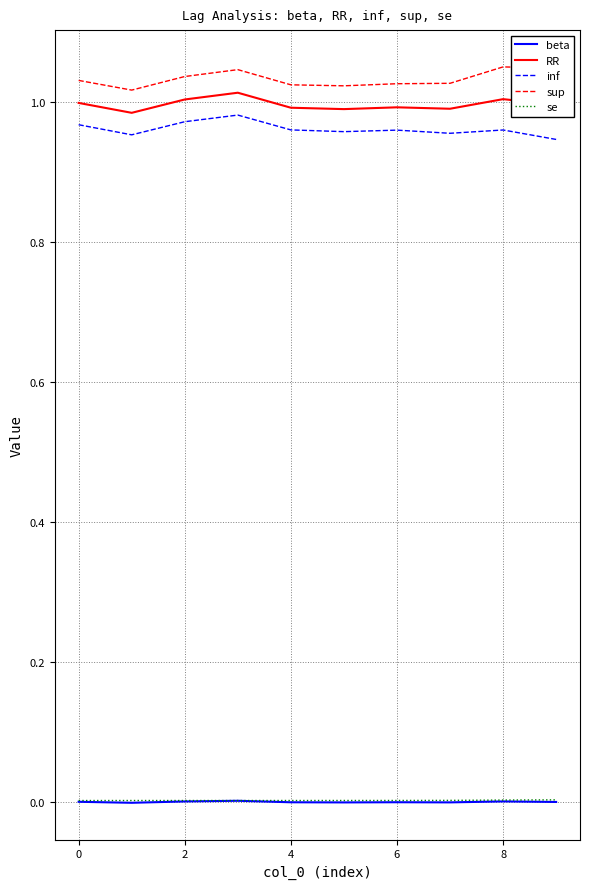

True or false: inf and se intersect in this chart.

False